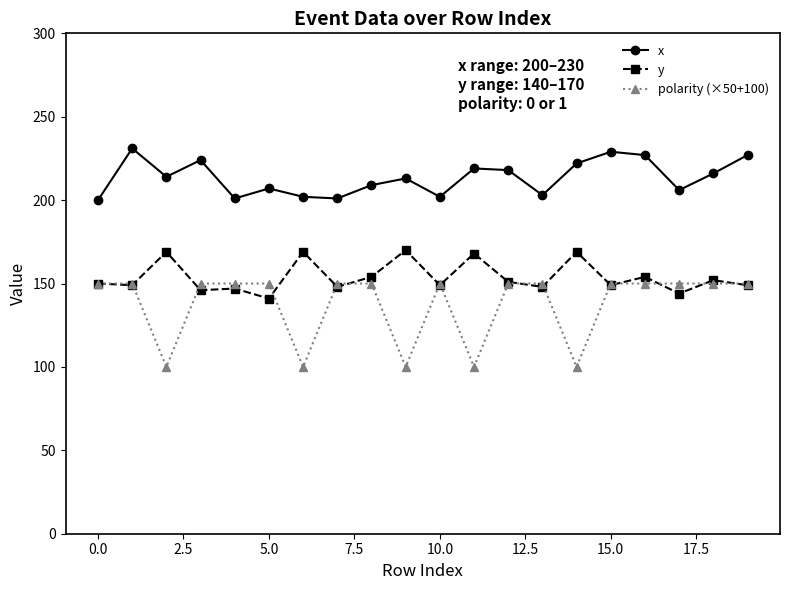

True or false: y and x cross at least once.

False